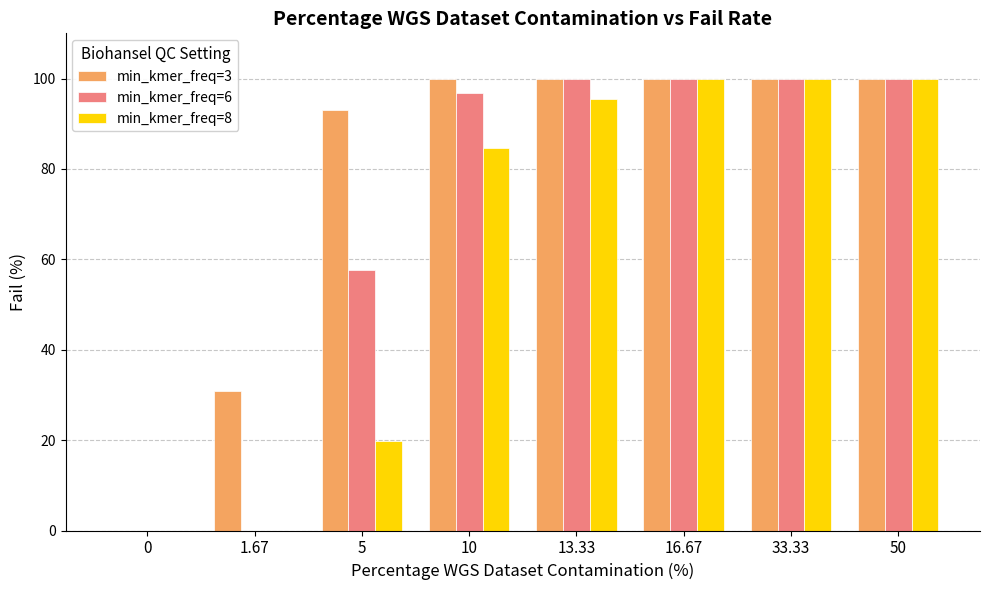

The min_kmer_freq=8 series shows 4.4 at 5. True or false?

False